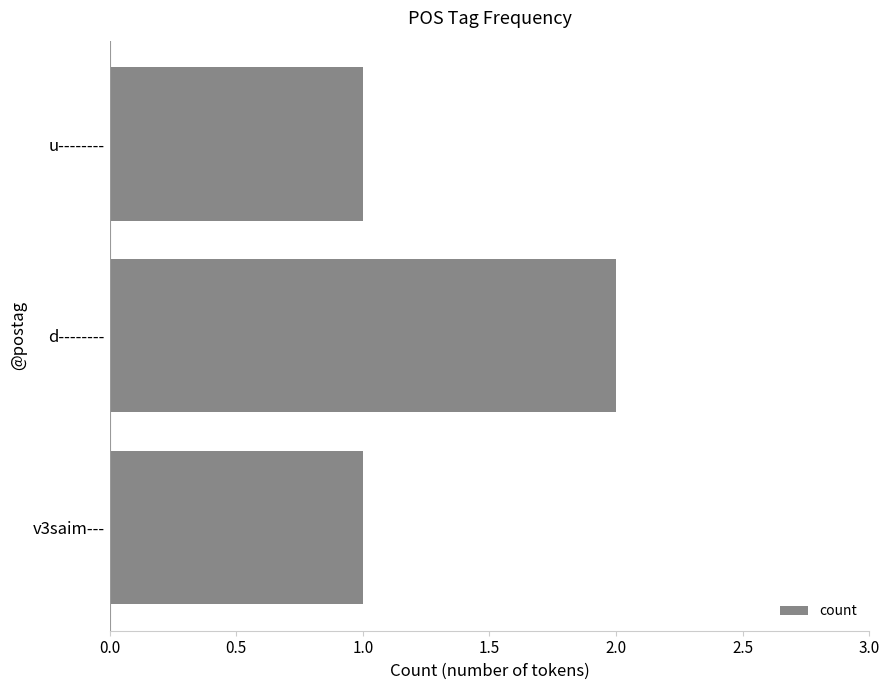

What is the ratio of the value at v3saim--- to the value at u--------?

1.0